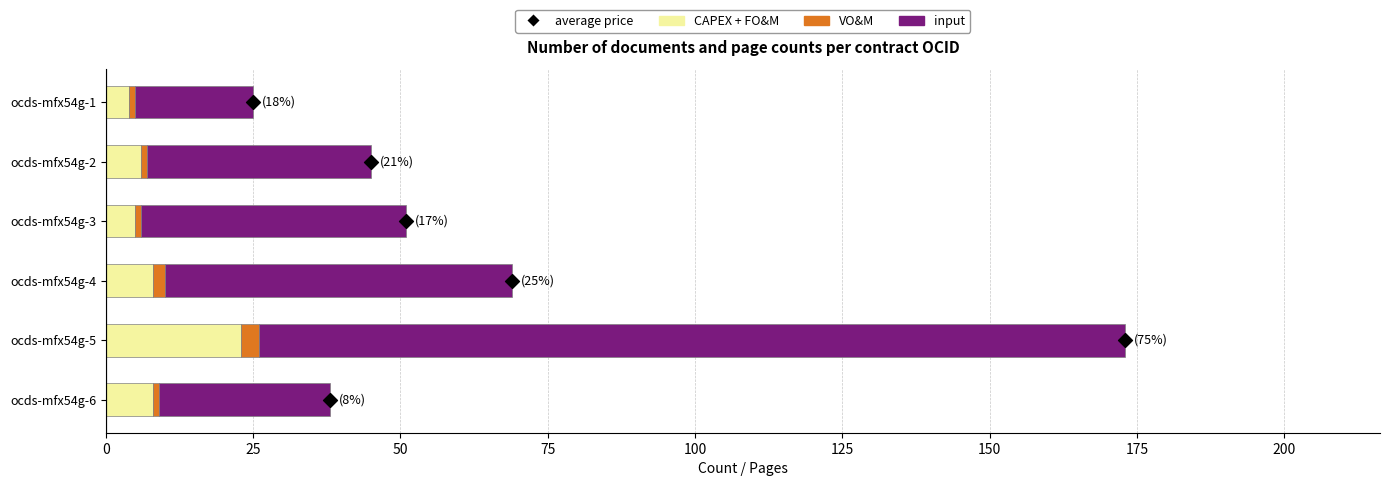

Which series has the largest Y range (max minus min)?

input